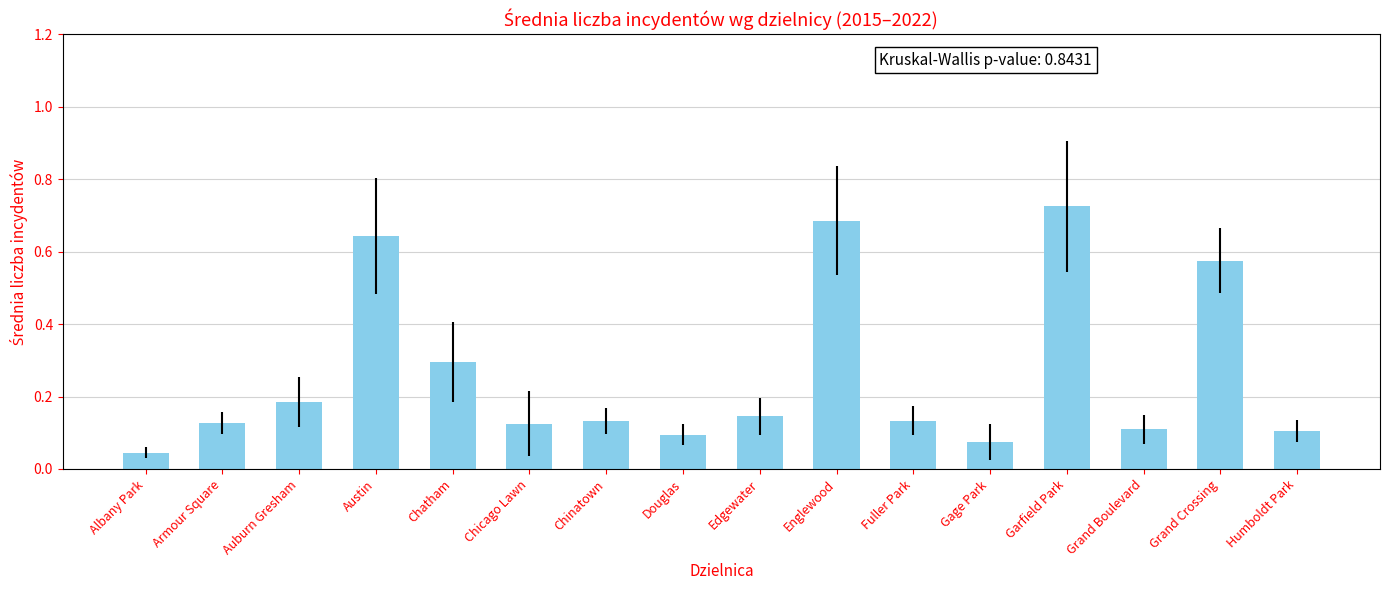

What position from the left is Grand Boulevard?

14